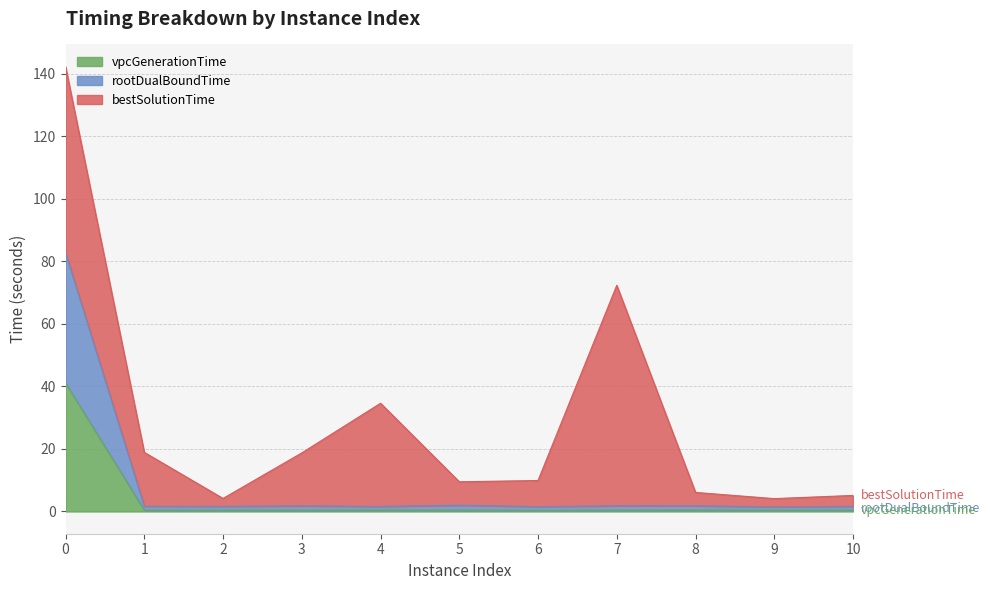

The rootDualBoundTime series shows 82.8 at 0. True or false?

True